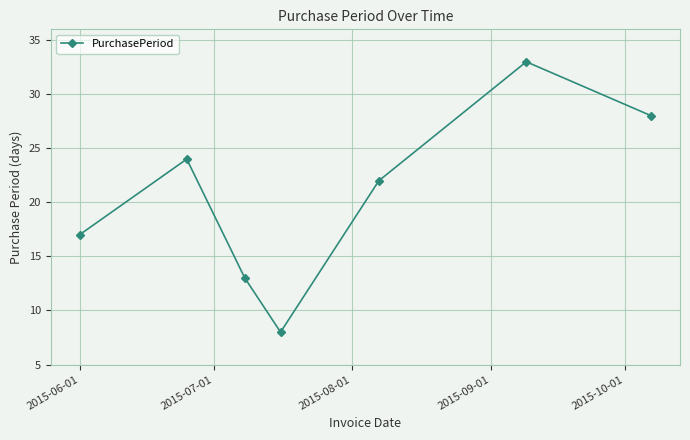

What is the sum of all values?

145